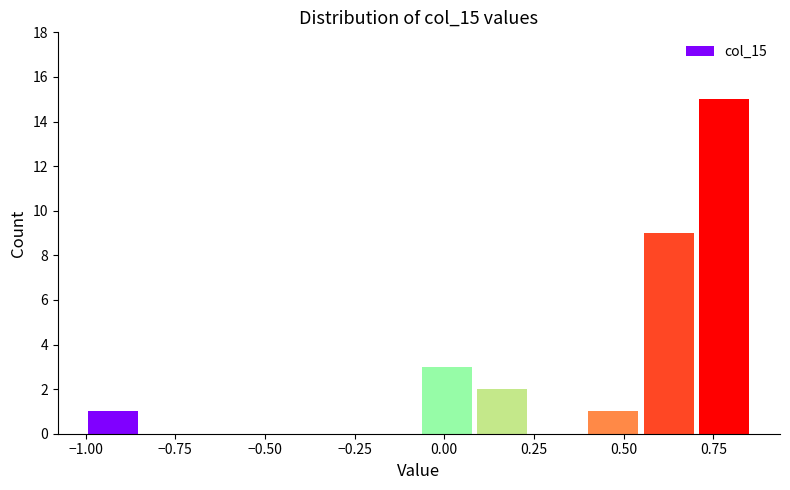

Around what value on the x-axis is the tallest bar? Give the approximate position of its centre, as read against the axis.

0.80